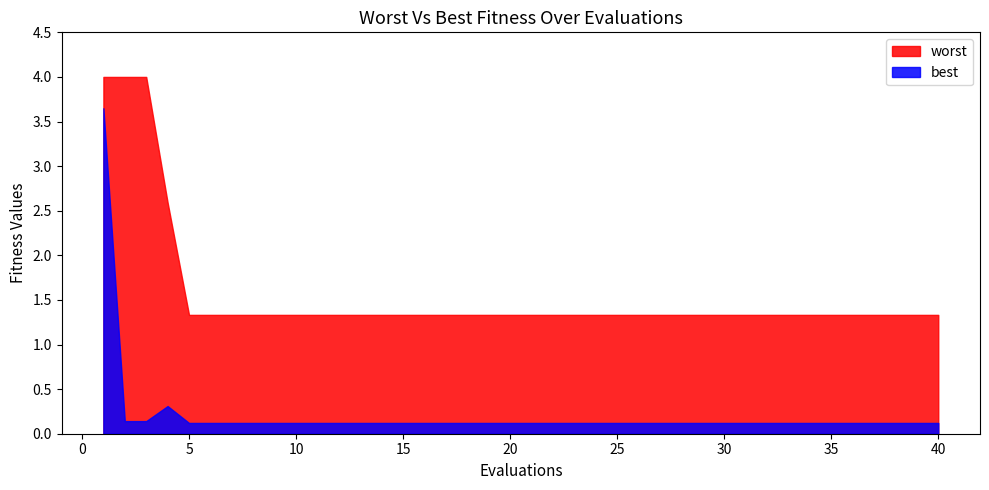

List the series in order of their peak value, lowest first.

best, worst